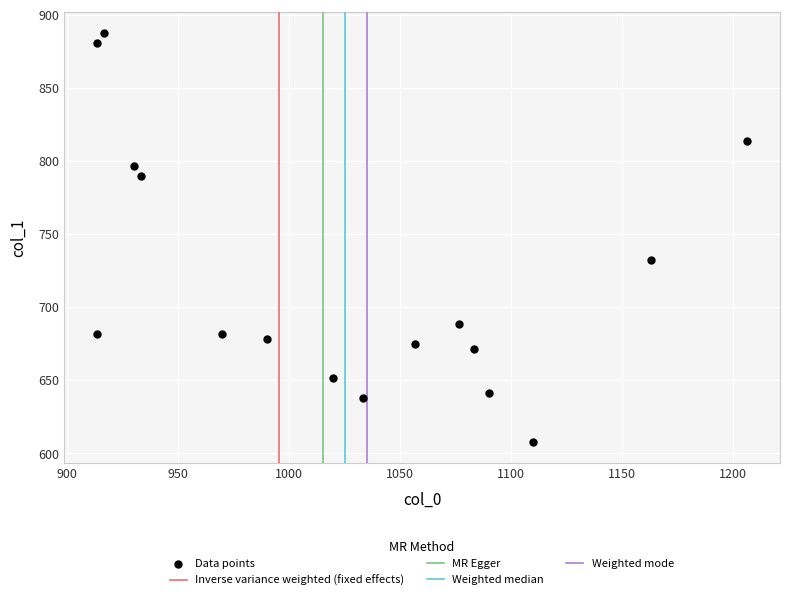

What Y value in the scatter plot is closest to 747?

732.4